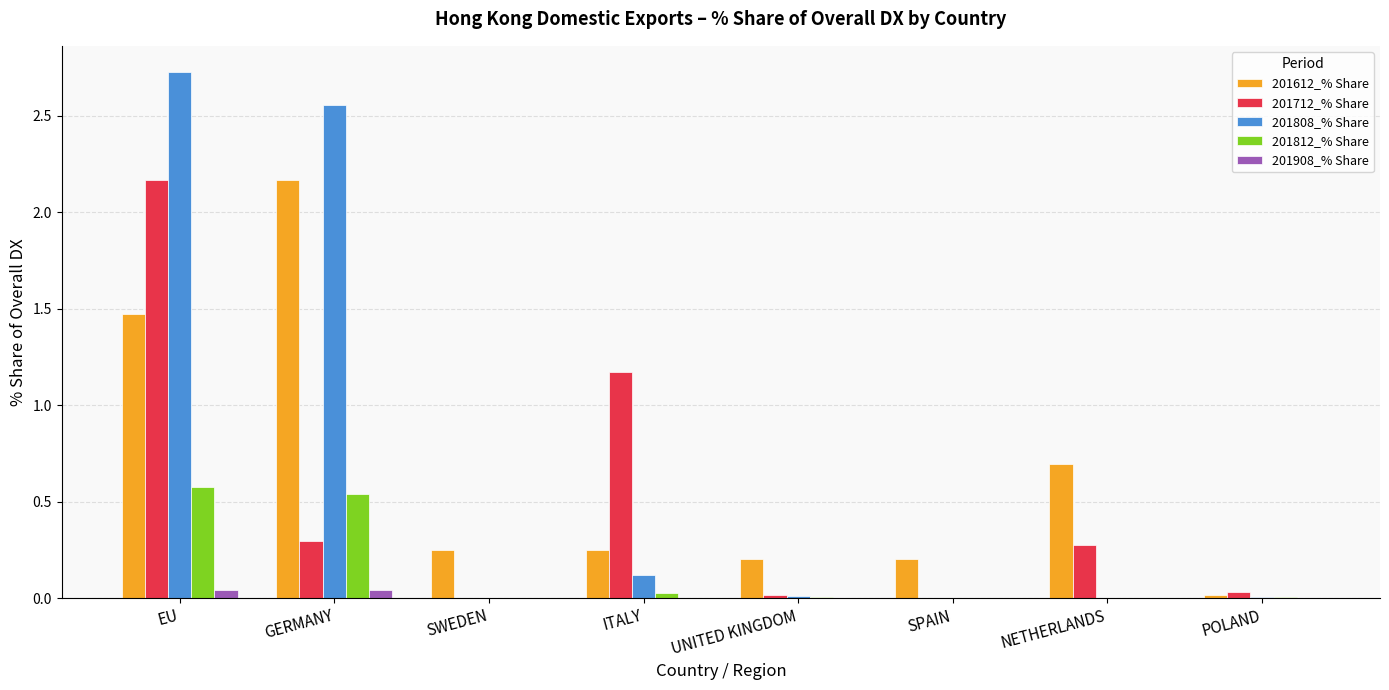

The value of 201812_% Share at SWEDEN is 0.0. True or false?

True